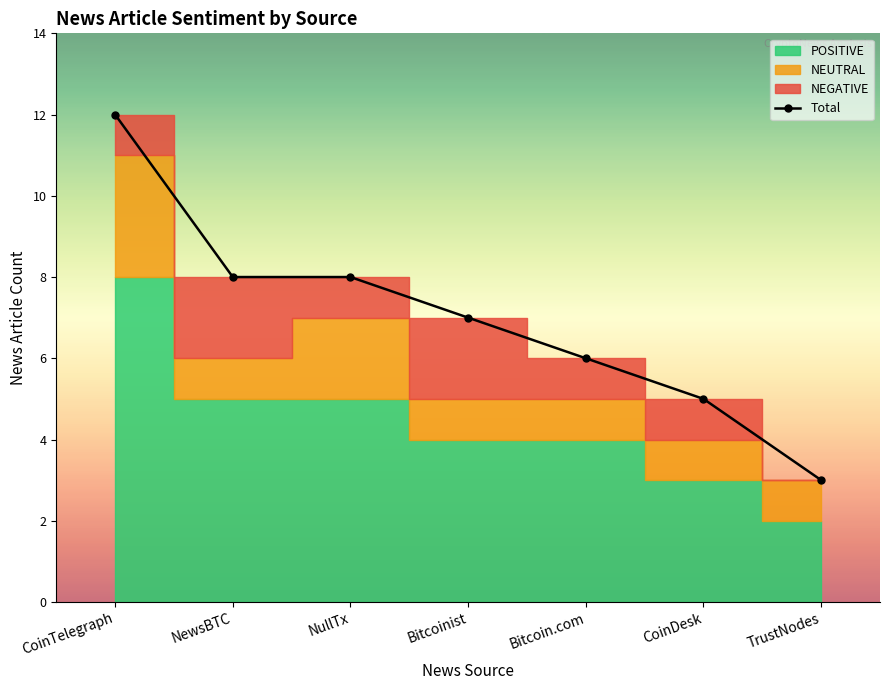

Where does the data first go above 7?

CoinTelegraph